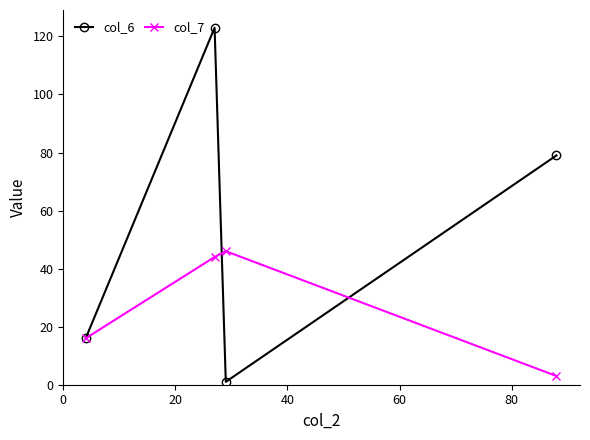

In col_6, how many points are higher than both neighbors (excluding endpoints)?

1